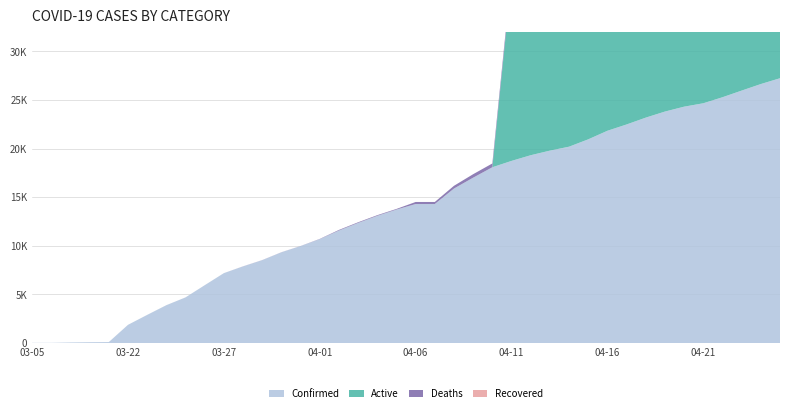

Reading left to right, extract all data points from this chart.

Confirmed: 03-05=18	03-06=19	03-07=57	03-08=83	03-09=98	03-22=1873	03-23=2894	03-24=3891	03-25=4691	03-26=5944	03-27=7187	03-28=7875	03-29=8519	03-30=9326	03-31=9967	04-01=10683	04-02=11567	04-03=12351	04-04=13081	04-05=13723	04-06=14294	04-07=14294	04-08=15887	04-09=17004	04-10=18077	04-11=18729	04-12=19313	04-13=19786	04-14=20191	04-15=20947	04-16=21828	04-17=22476	04-18=23179	04-19=23803	04-20=24306	04-21=24656	04-22=25276	04-23=25959	04-24=26633	04-25=27231
Active: 03-05=0	03-06=0	03-07=0	03-08=0	03-09=0	03-22=0	03-23=0	03-24=0	03-25=0	03-26=0	03-27=0	03-28=0	03-29=0	03-30=0	03-31=0	04-01=0	04-02=0	04-03=0	04-04=0	04-05=0	04-06=0	04-07=0	04-08=0	04-09=0	04-10=0	04-11=18802	04-12=19229	04-13=19595	04-14=20307	04-15=21160	04-16=21808	04-17=22511	04-18=23135	04-19=23530	04-20=23847	04-21=24438	04-22=25096	04-23=25742	04-24=26311	04-25=26311
Deaths: 03-05=0	03-06=0	03-07=0	03-08=0	03-09=0	03-22=0	03-23=0	03-24=1	03-25=1	03-26=1	03-27=1	03-28=10	03-29=10	03-30=10	03-31=10	04-01=25	04-02=64	04-03=67	04-04=67	04-05=67	04-06=211	04-07=211	04-08=283	04-09=359	04-10=389	04-11=461	04-12=511	04-13=557	04-14=596	04-15=640	04-16=668	04-17=668	04-18=668	04-19=668	04-20=776	04-21=809	04-22=838	04-23=863	04-24=891	04-25=920
Recovered: 03-05=0	03-06=0	03-07=0	03-08=0	03-09=0	03-22=0	03-23=0	03-24=0	03-25=0	03-26=0	03-27=0	03-28=0	03-29=0	03-30=0	03-31=0	04-01=0	04-02=0	04-03=0	04-04=0	04-05=0	04-06=0	04-07=0	04-08=0	04-09=0	04-10=0	04-11=0	04-12=0	04-13=0	04-14=0	04-15=0	04-16=0	04-17=0	04-18=0	04-19=0	04-20=0	04-21=0	04-22=0	04-23=0	04-24=0	04-25=0